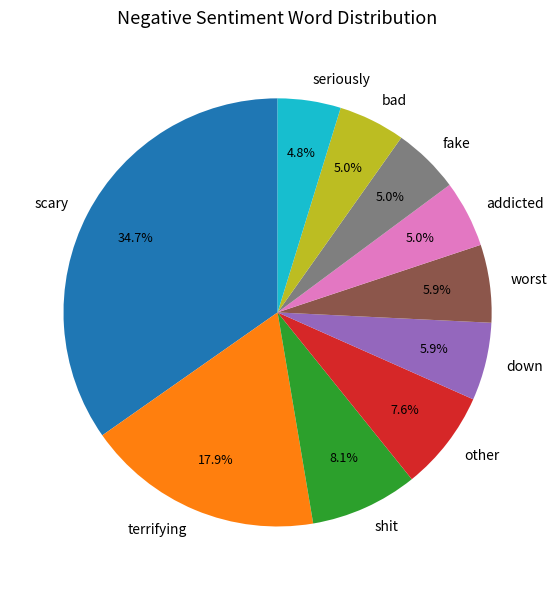

Is it true that bad is 5% of the pie?

True